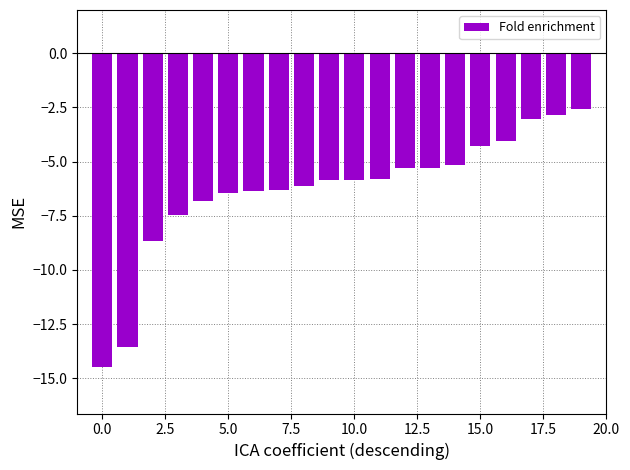

What is the difference between the maximum and minimum values?

11.9